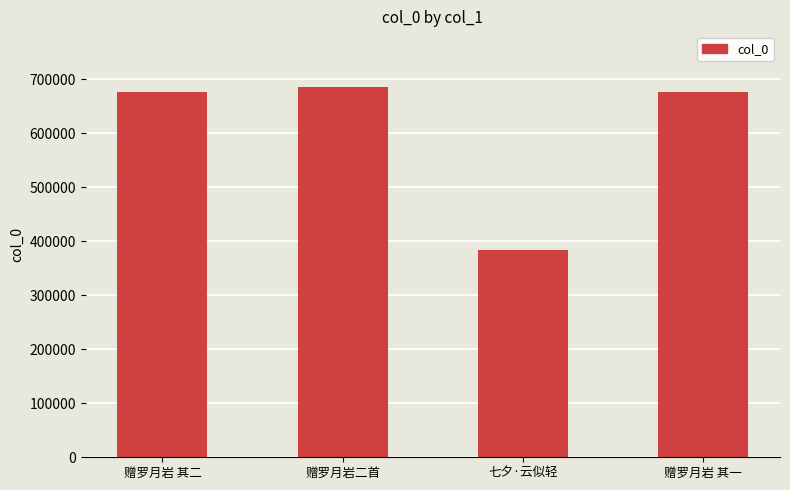

What is the difference between the second highest and second lowest values?

1